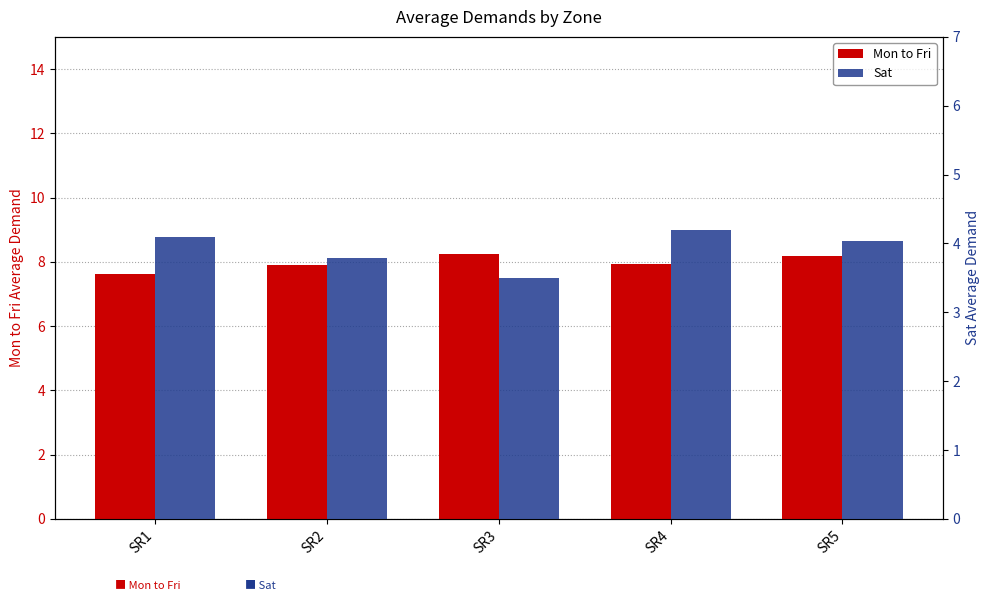

Reading left to right, list all the values displayed in this chart.

Mon to Fri: SR1=7.6	SR2=7.9	SR3=8.2	SR4=7.9	SR5=8.2
Sat: SR1=4.1	SR2=3.8	SR3=3.5	SR4=4.2	SR5=4.0